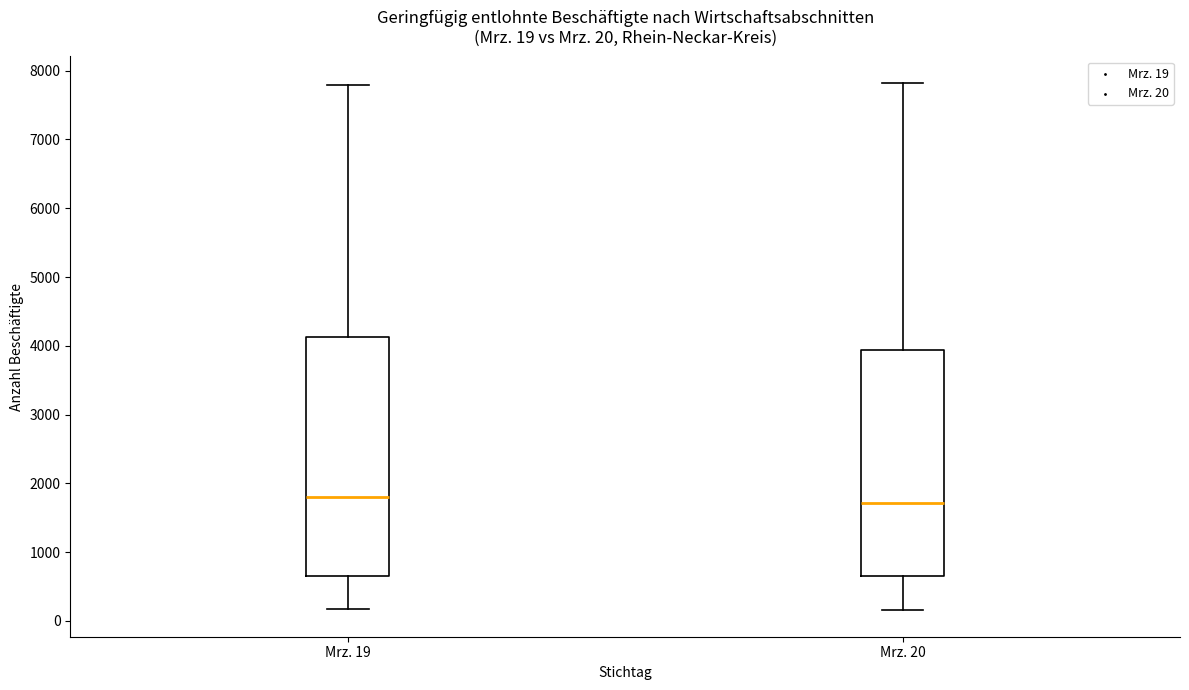

Comparing the boxes themselves (not the whiskers), which one is the tallest?

Mrz. 19